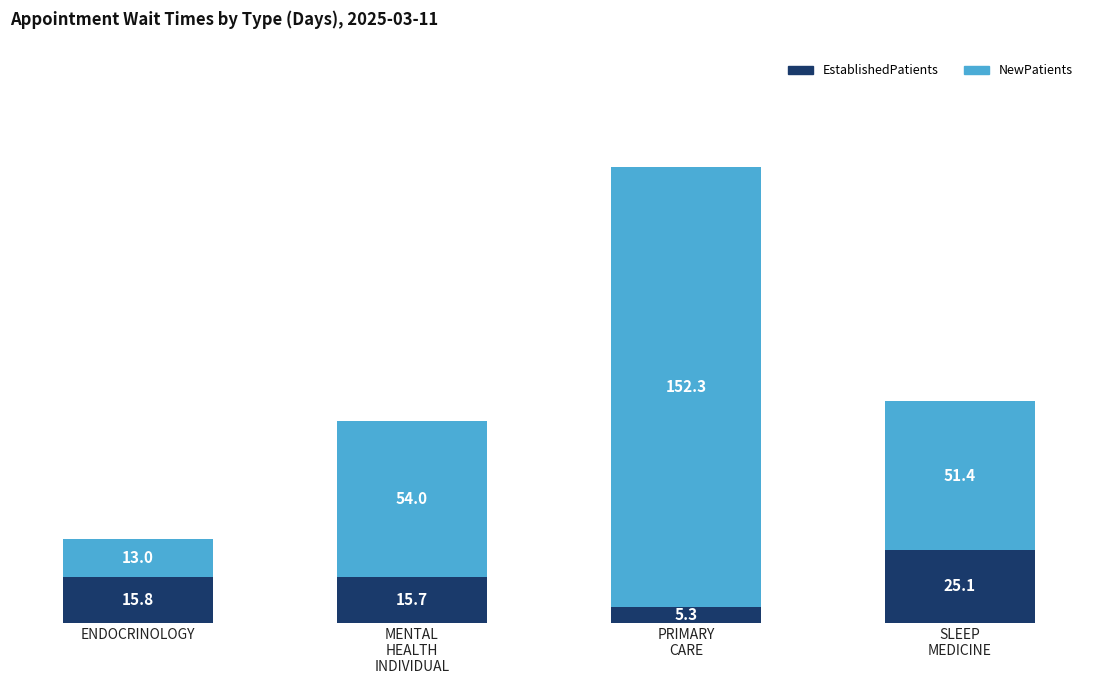

What is the difference between the maximum and minimum values in the EstablishedPatients series?

19.8